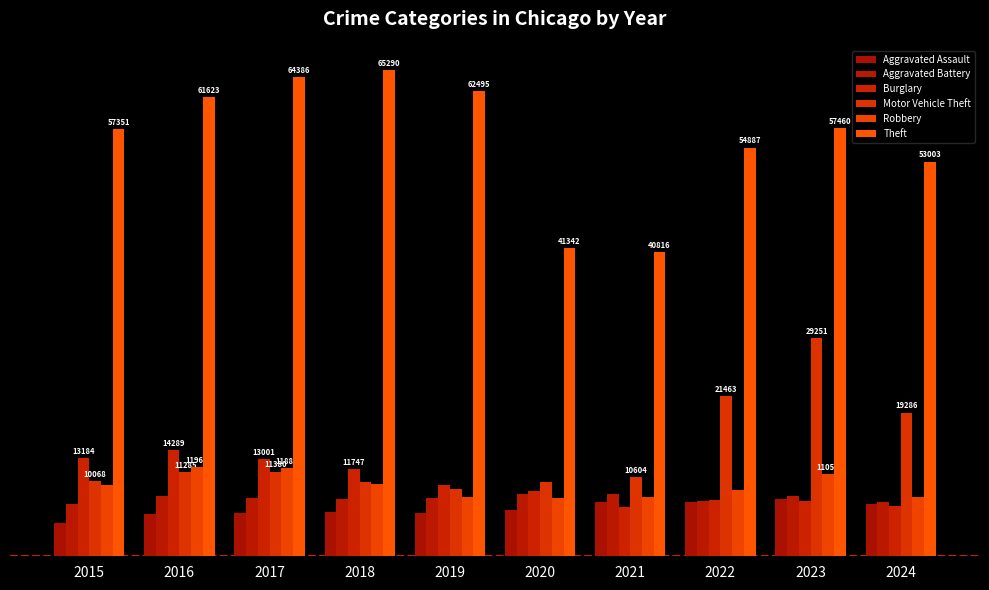

Which category has the lowest value in the Theft series?

2021